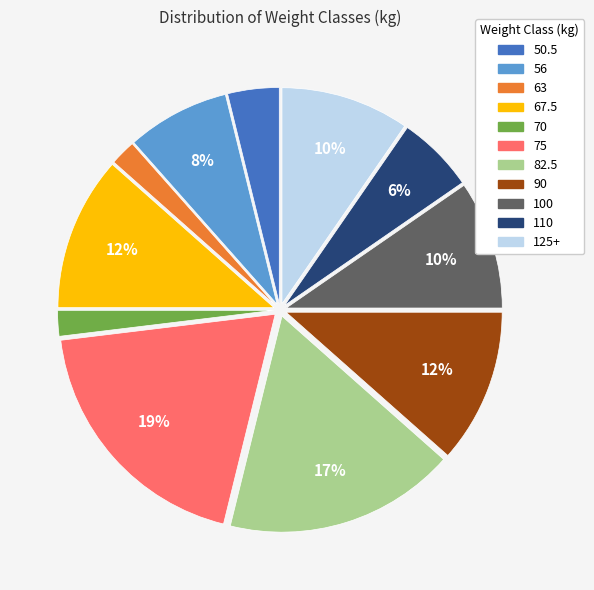

Is there a majority slice in this chart?

No